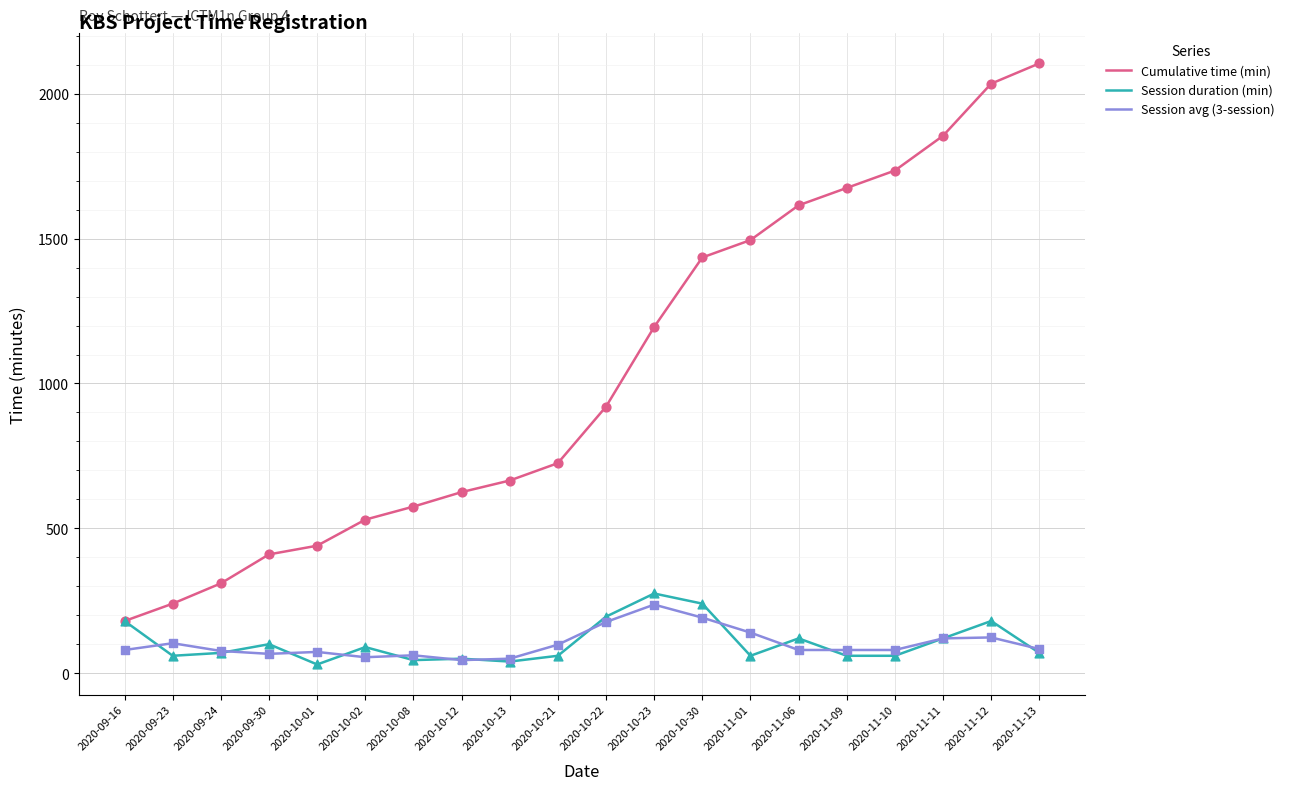

Which series has the largest total across all categories?

Cumulative time (min)